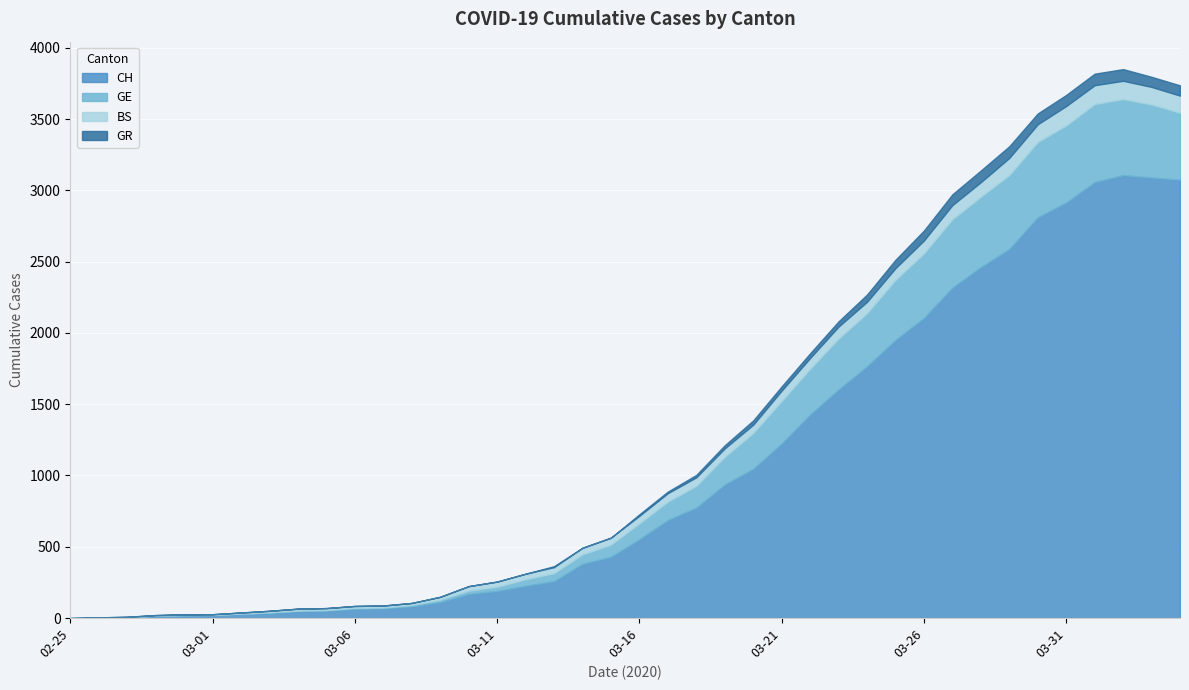

Reading right to left, what are all the values shown in this chart?

CH: 3075	3090	3107	3058	2915	2811	2589	2462	2318	2106	1951	1766	1604	1428	1224	1047	937	775	688	553	430	381	259	227	190	170	112	83	68	65	52	49	37	29	20	19	16	5	1	0
GE: 469	512	533	547	540	528	518	493	479	452	421	372	356	320	298	251	194	152	129	111	85	66	56	45	30	23	17	9	7	7	5	4	4	3	3	3	2	1	1	0
BS: 120	123	128	132	136	124	120	102	99	90	82	80	84	76	73	58	59	60	59	53	49	46	42	39	36	31	20	14	13	13	13	13	10	7	4	4	3	3	3	0
GR: 72	71	82	81	78	76	82	82	76	70	59	51	37	33	30	30	22	17	11	11	0	0	7	0	0	0	0	0	0	0	0	0	0	0	0	0	0	0	0	0